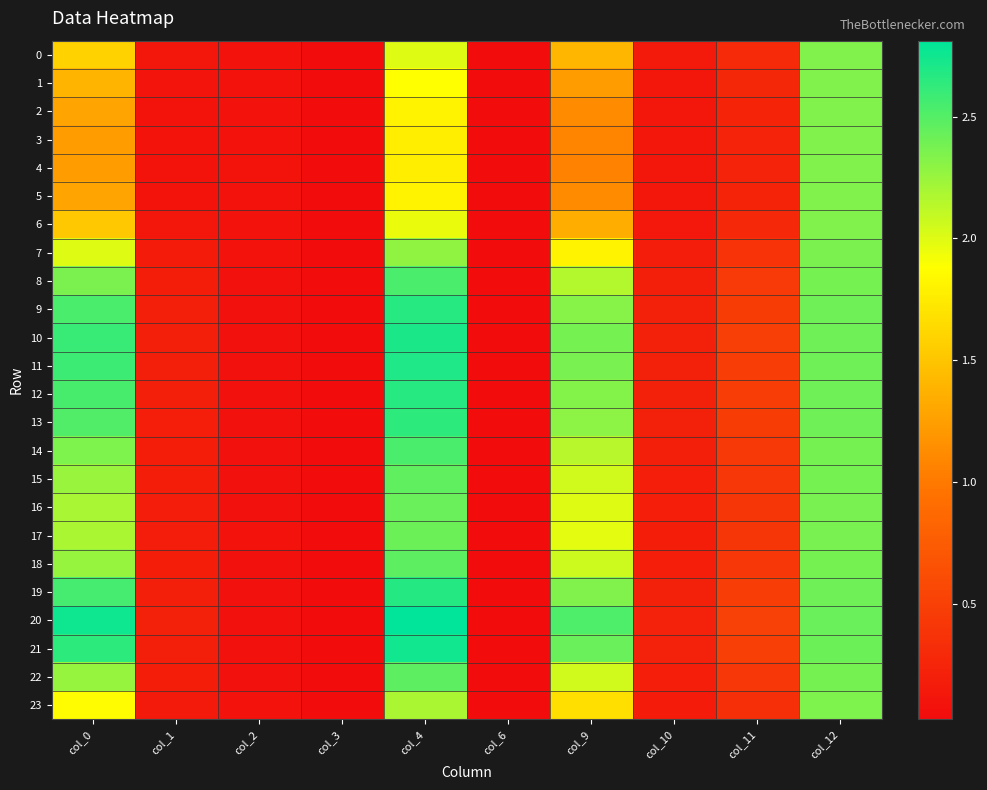

What is the difference between the highest and lowest values at col_0?

1.5